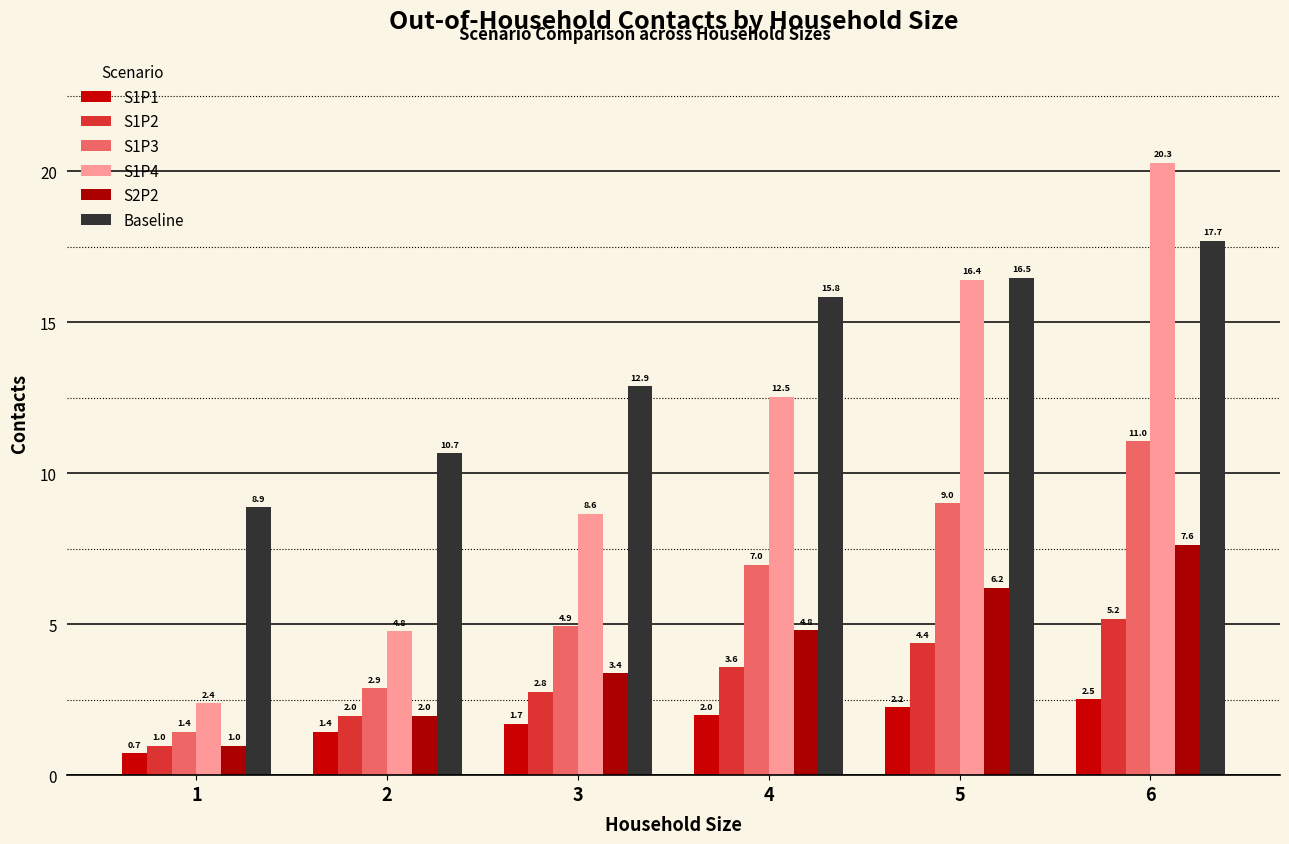

Reading left to right, extract all data points from this chart.

S1P1: 1=0.7	2=1.4	3=1.7	4=2.0	5=2.2	6=2.5
S1P2: 1=1.0	2=2.0	3=2.8	4=3.6	5=4.4	6=5.2
S1P3: 1=1.4	2=2.9	3=4.9	4=7.0	5=9.0	6=11.0
S1P4: 1=2.4	2=4.8	3=8.6	4=12.5	5=16.4	6=20.3
S2P2: 1=1.0	2=2.0	3=3.4	4=4.8	5=6.2	6=7.6
Baseline: 1=8.9	2=10.7	3=12.9	4=15.8	5=16.5	6=17.7